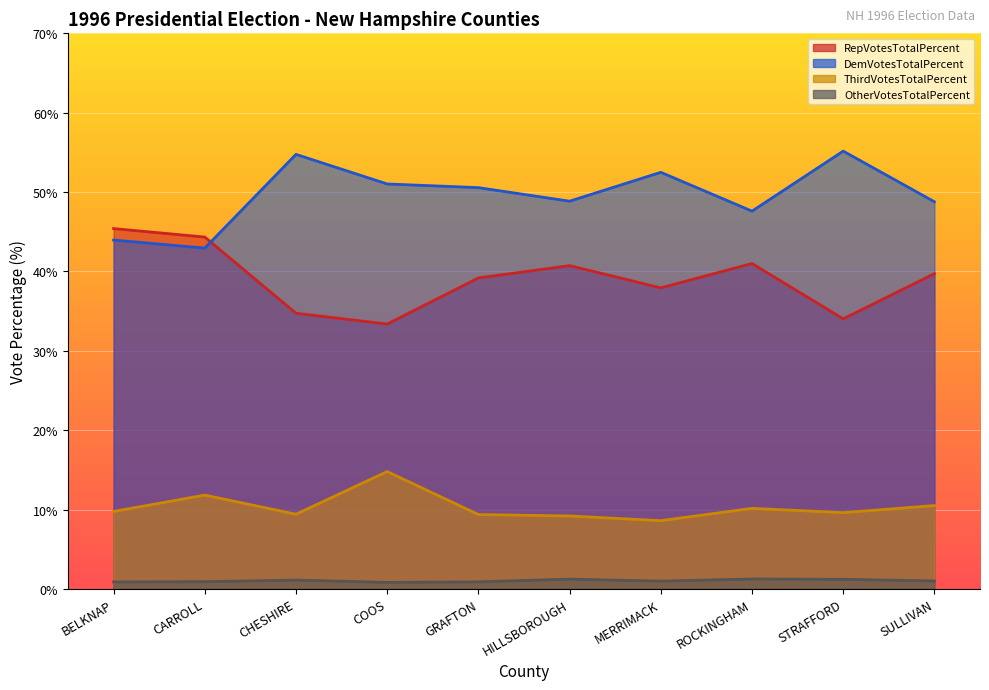

What is the sum of the RepVotesTotalPercent values at HILLSBOROUGH and CARROLL?

85.1